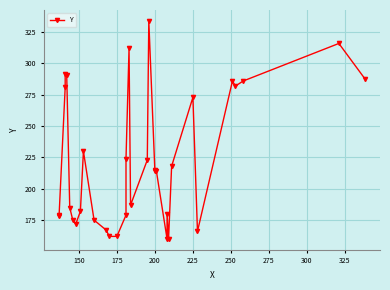

Is it true that the value at 150 is 179?

True